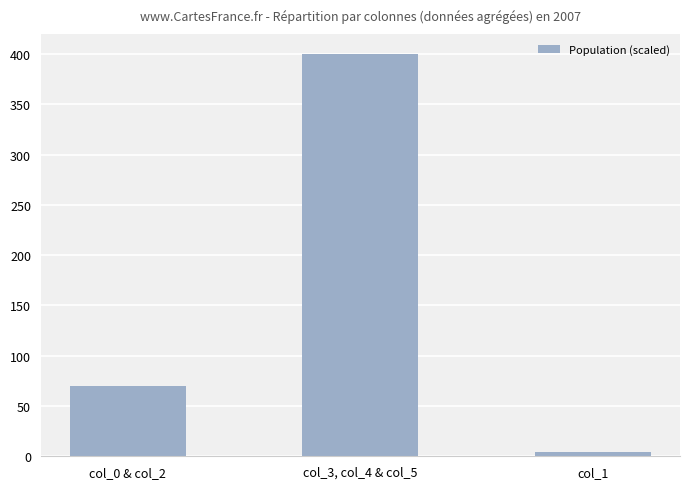

The value at col_3, col_4 & col_5 is 243.7. True or false?

False